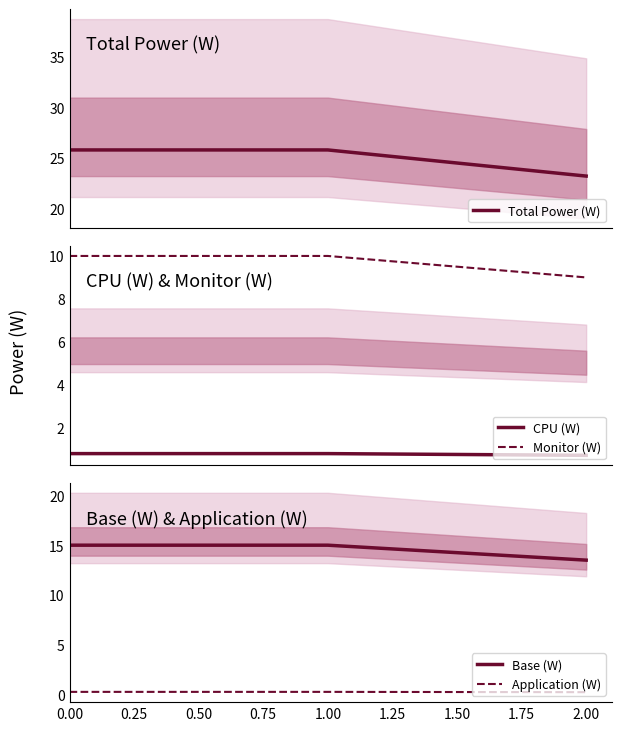

Which category has the lowest value in the Base (W) series?

2.00